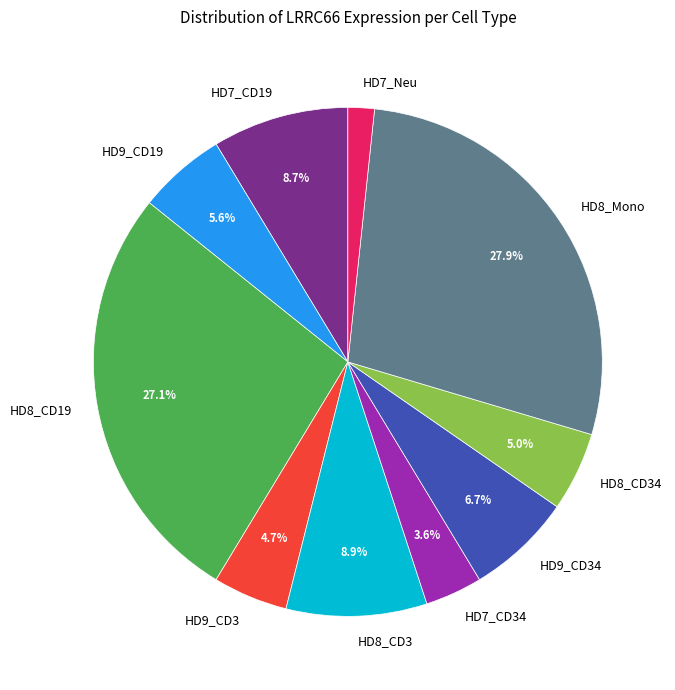

Is the sum of HD8_CD19 and HD9_CD34 greater than half?

No